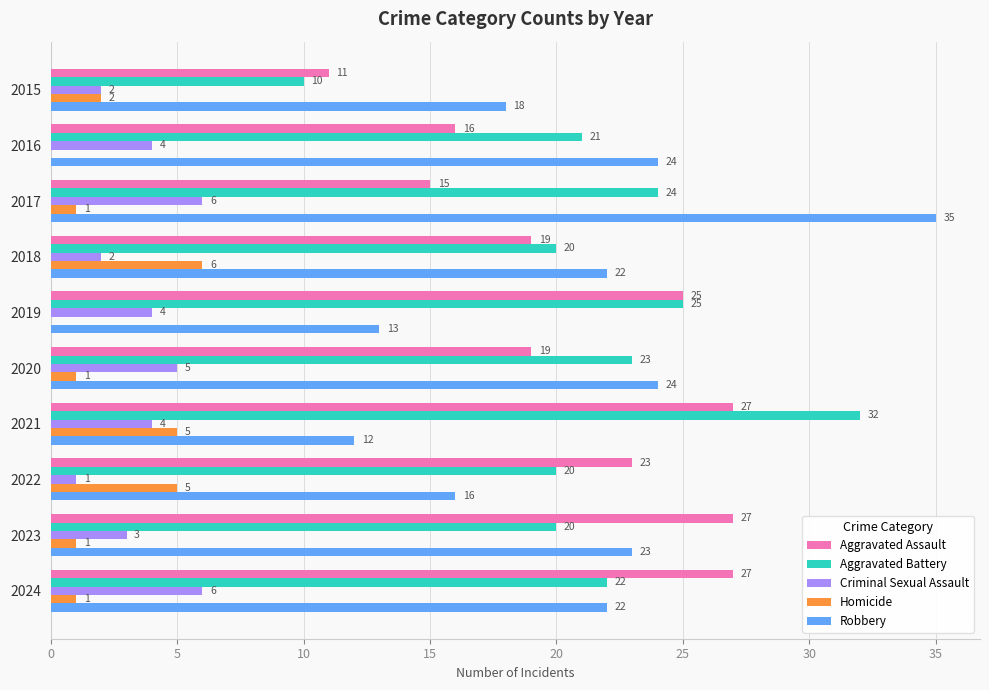

Which series has the largest total across all categories?

Aggravated Battery